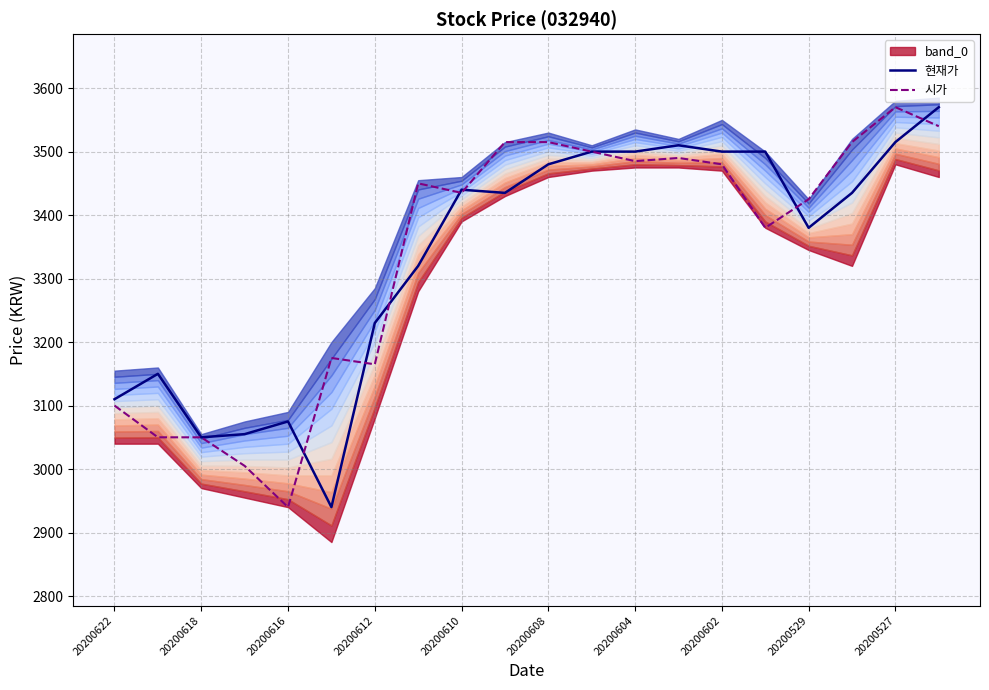

What is the minimum value for 현재가?

2940